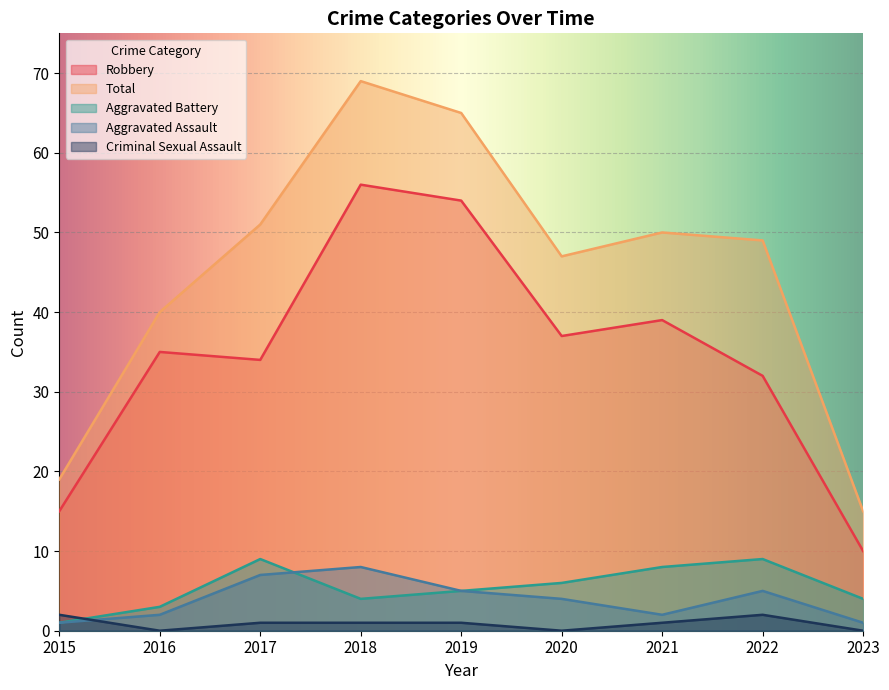

How many interior local valleys does the Total series have?

1